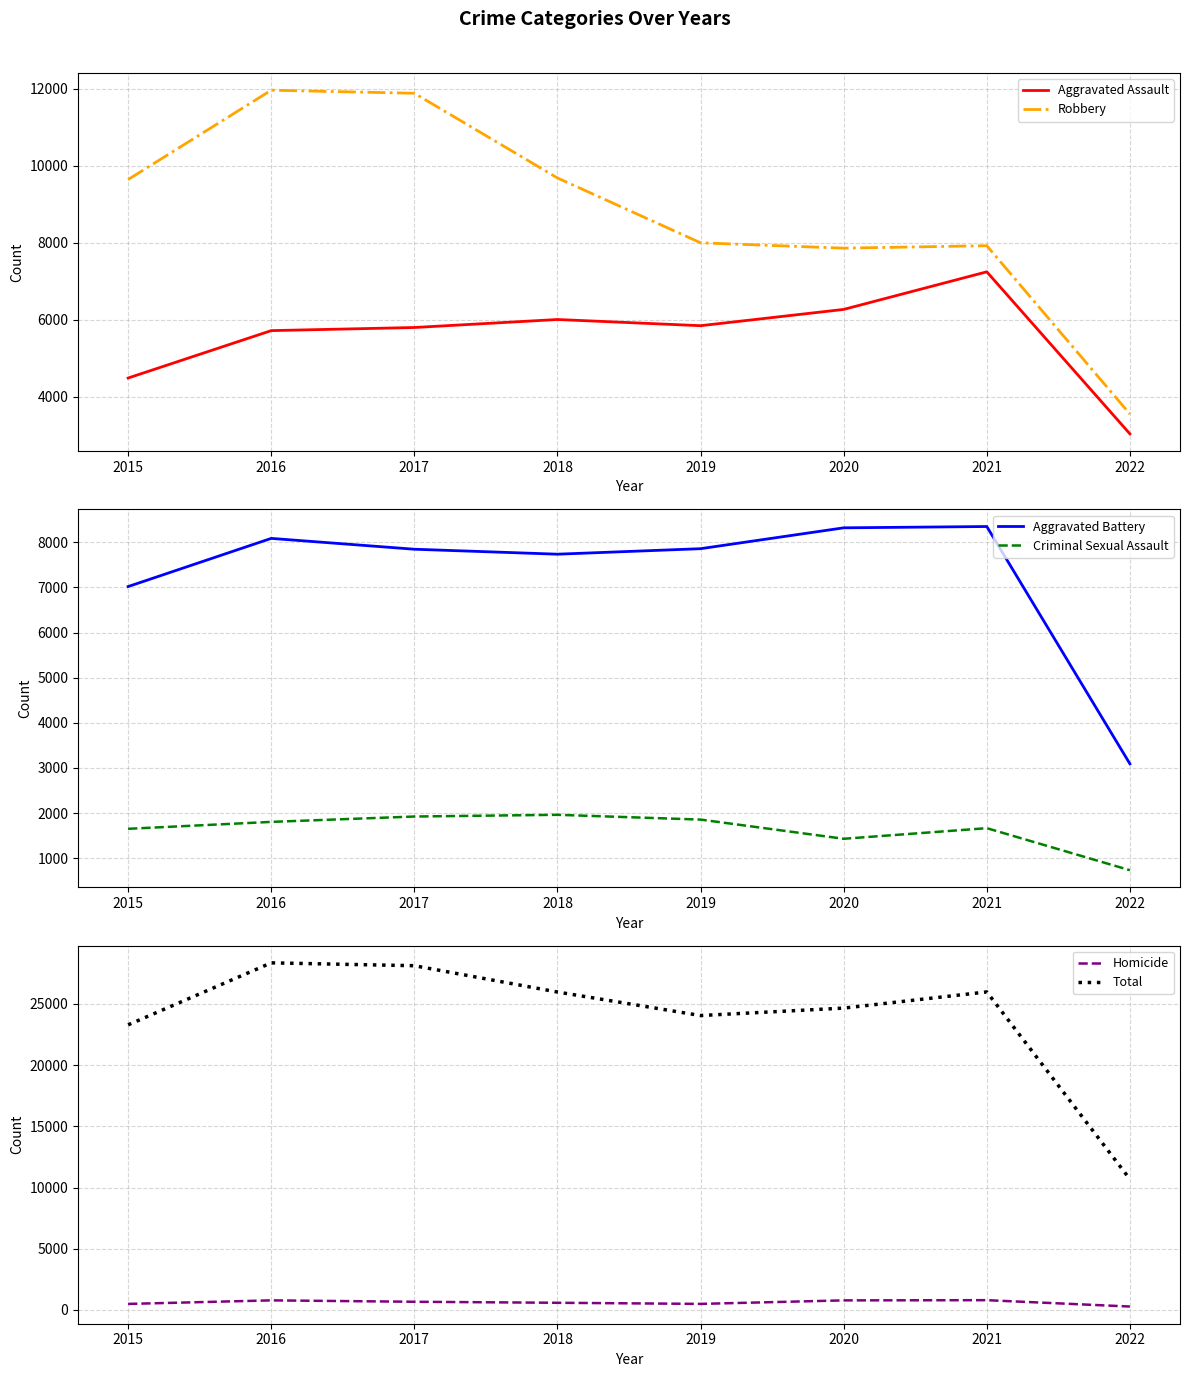

What is the difference between the maximum and minimum values in the Total series?

17666